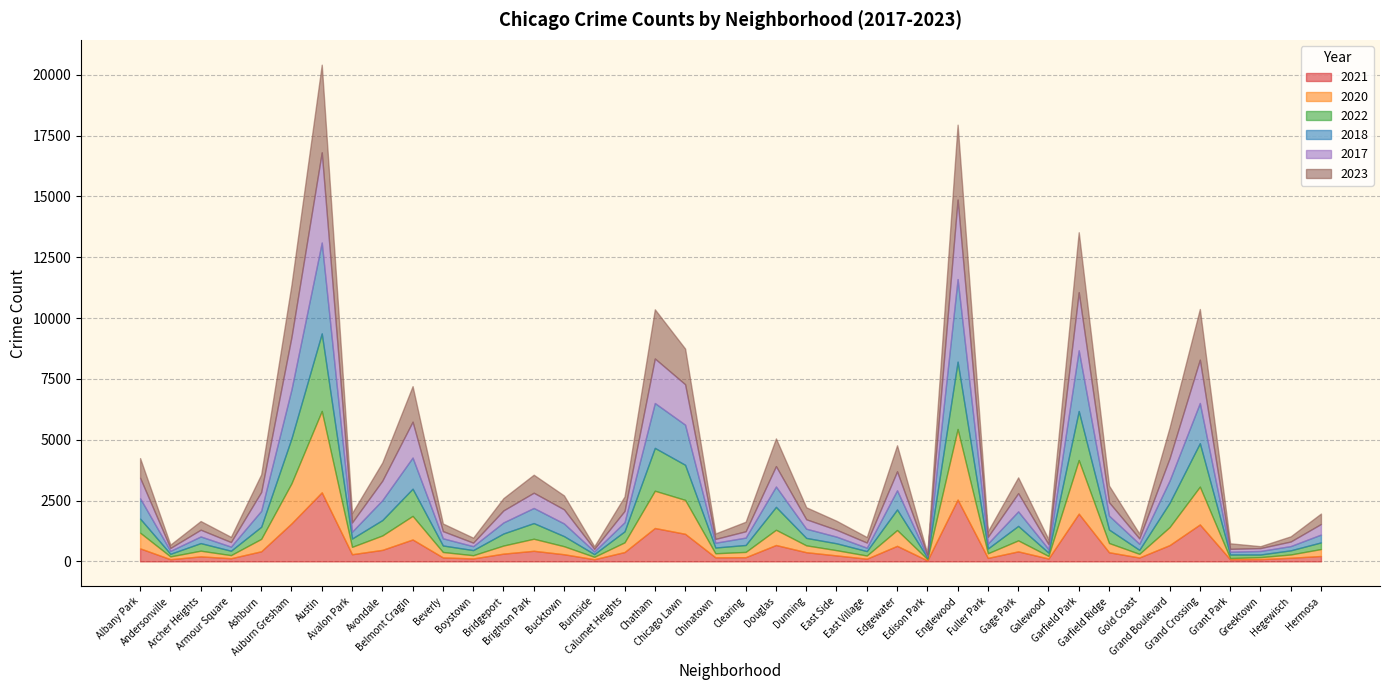

How many lines are shown in the chart?

6